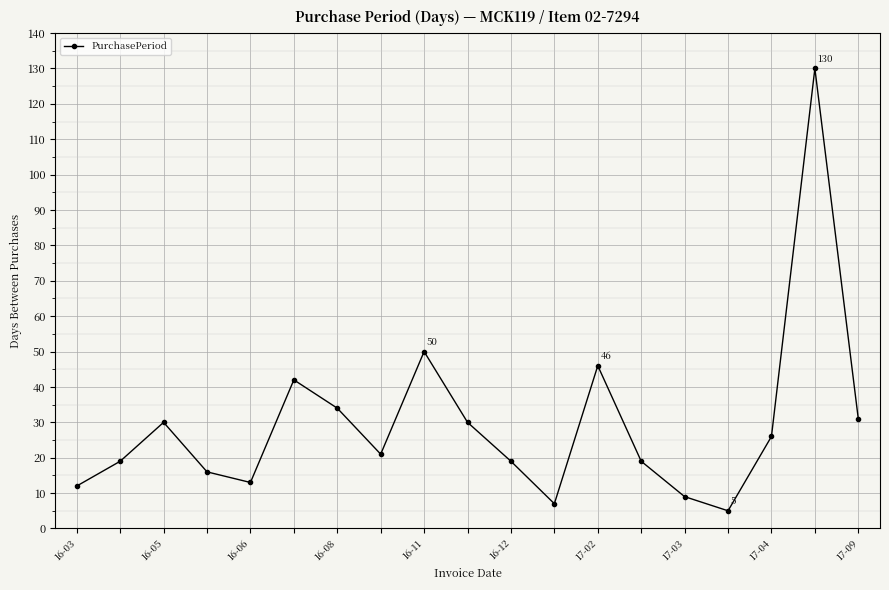

What is the greatest value displayed?

130